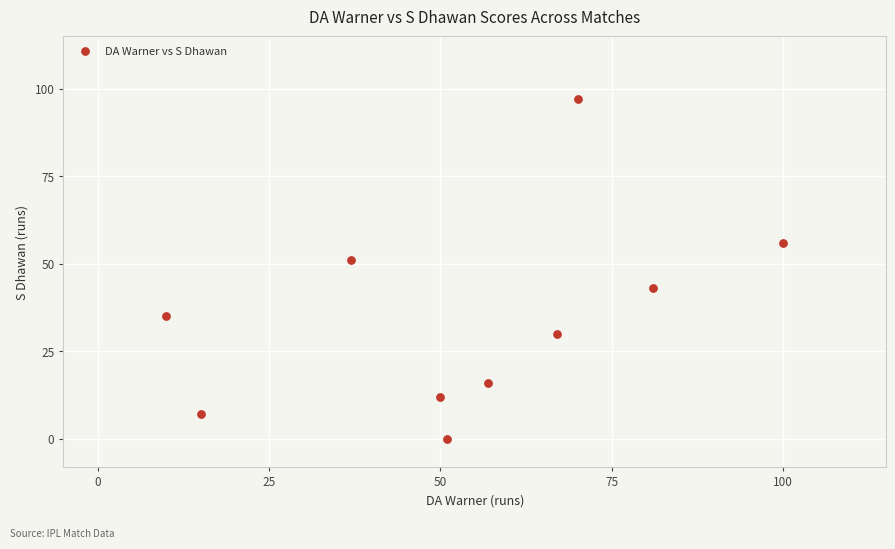

What is the average Y value?

35